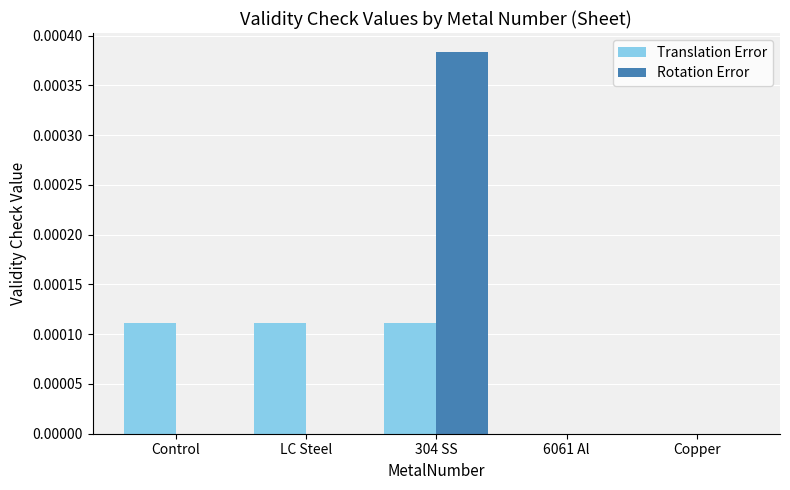

The Translation Error series shows 0.0 at 6061 Al. True or false?

True